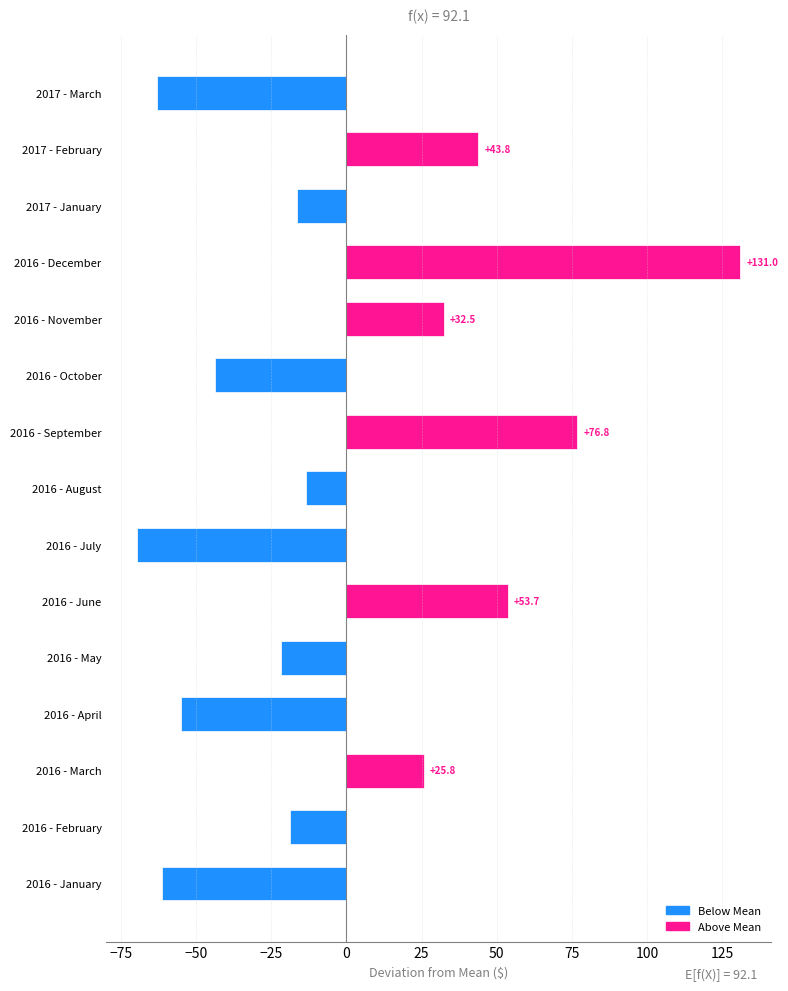

The value at 2016 - August is -13.5. True or false?

True